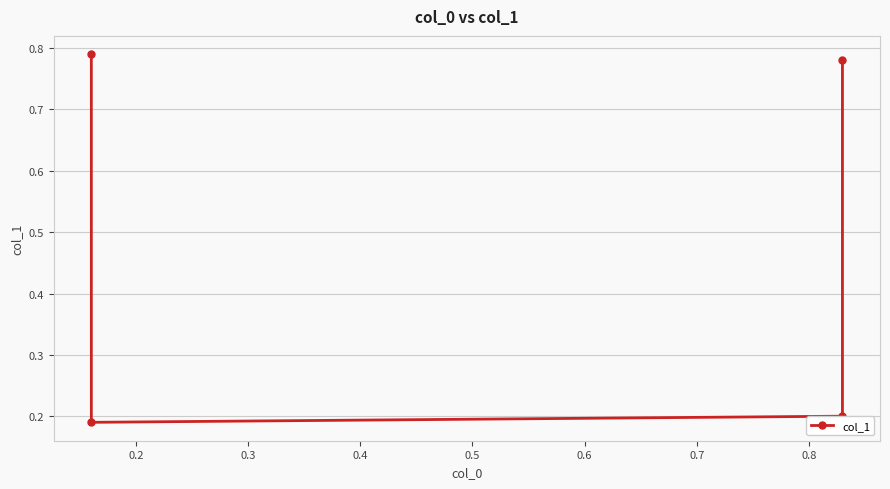

Read the value at 0.3.

0.2